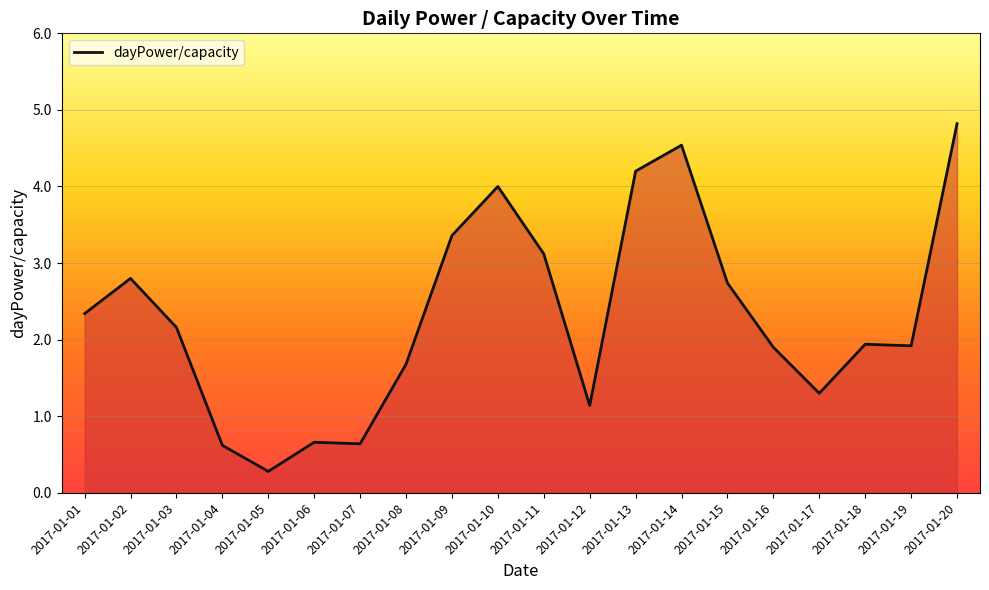

What is the minimum value shown in the chart?

0.3